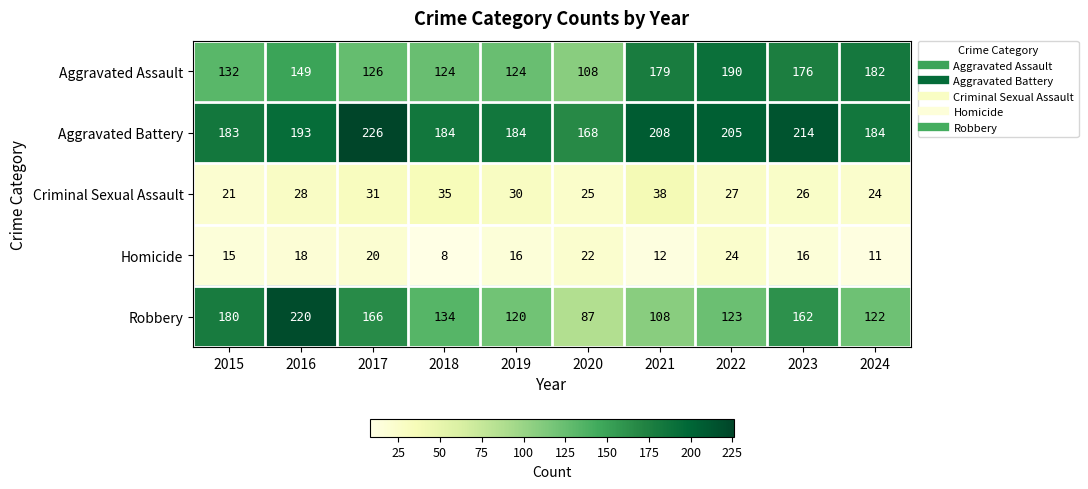

What is the average value of the Homicide series?

16